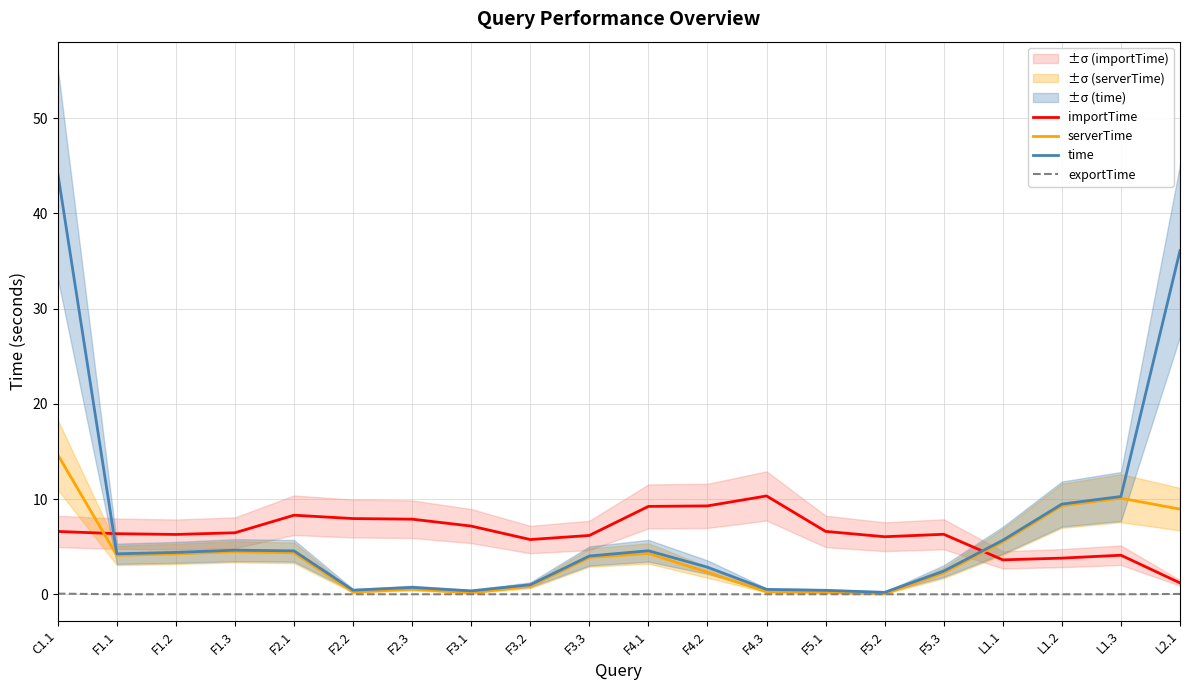

Is it true that exportTime equals 0.0 at F5.3?

True